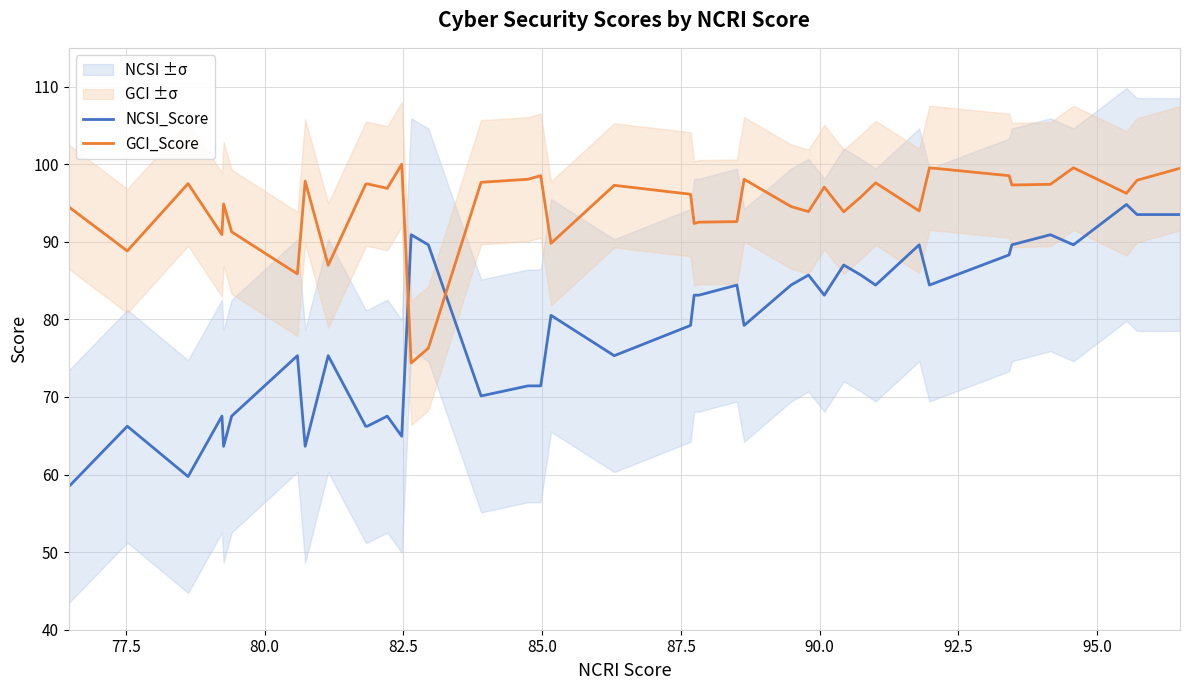

How many times do GCI_Score and NCSI_Score cross each other?

2